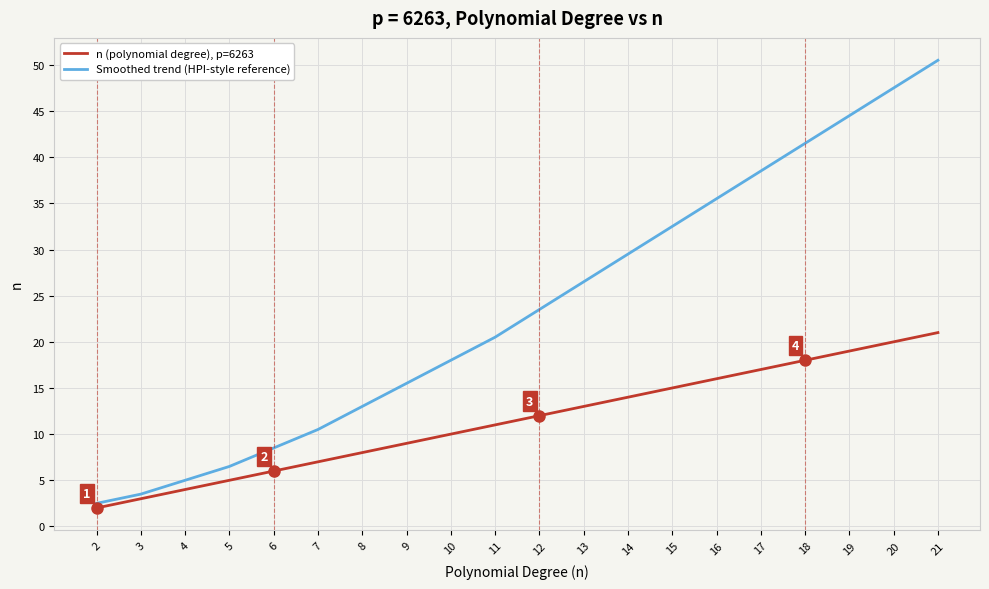

True or false: n (polynomial degree), p=6263 and Smoothed trend (HPI-style reference) cross at least once.

False